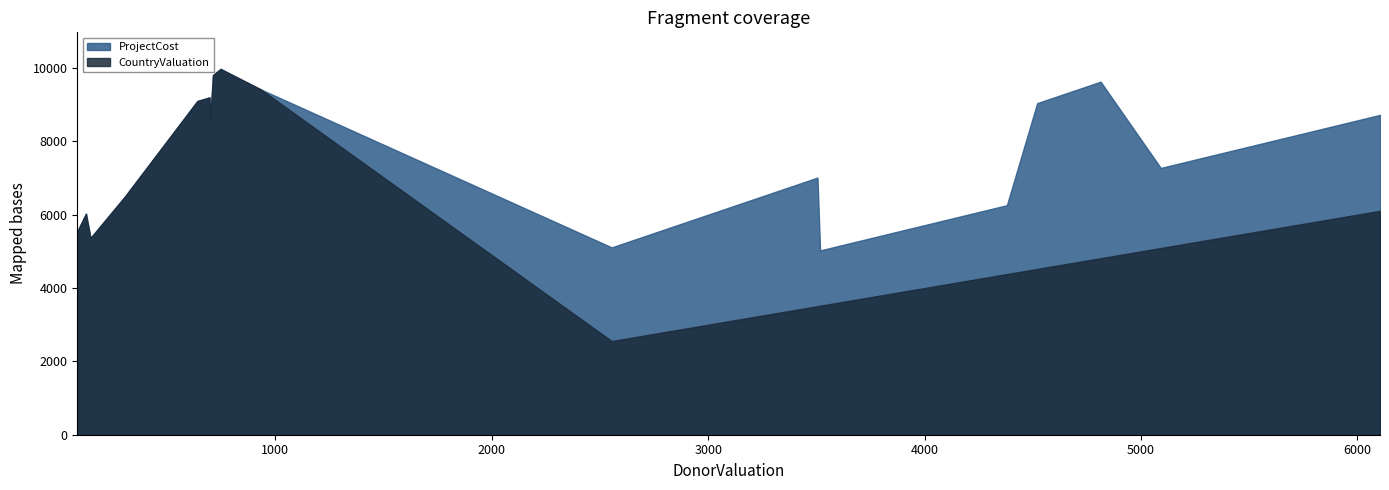

Is it true that ProjectCost equals 7422 at HCProject30?

False